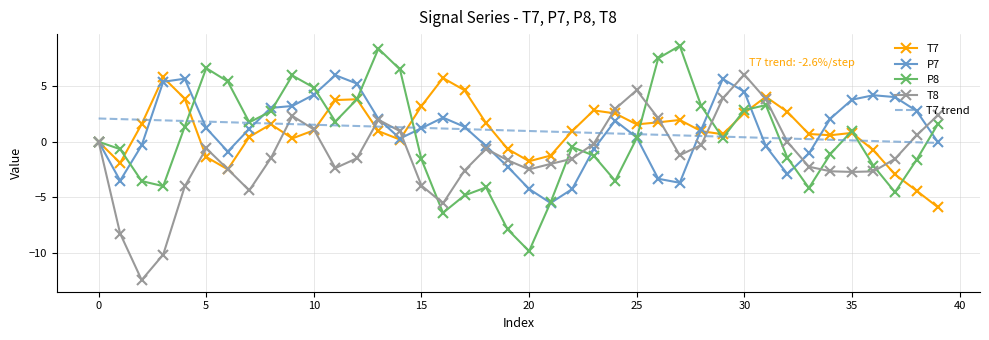

What is the maximum value for P8?

8.6